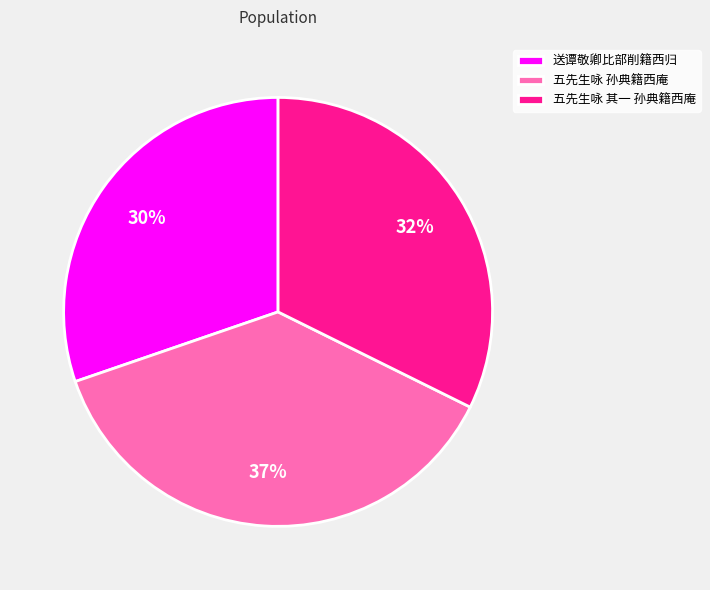

Do 送谭敬卿比部削籍西归 and 五先生咏 其一 孙典籍西庵 together represent more than half of the pie?

Yes